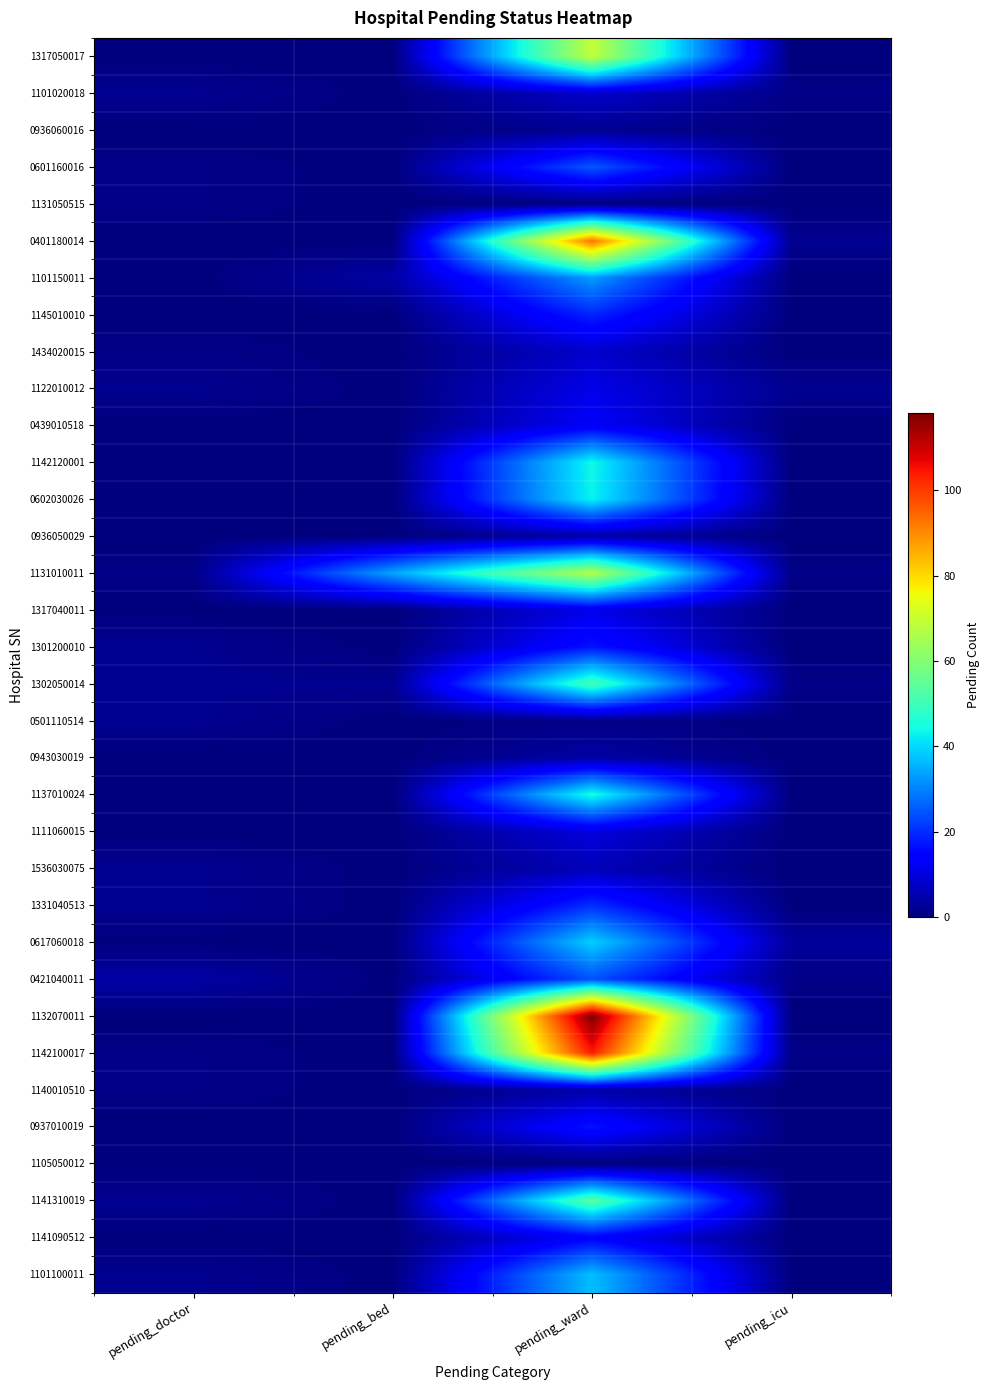

List the series in order of their peak value, highest first.

1132070011, 1142100017, 0401180014, 1317050017, 1131010011, 1141310019, 1302050014, 1137010024, 1142120001, 0602030026, 0617060018, 1101100011, 1101150011, 0601160016, 0421040011, 1331040513, 1145010010, 1301200010, 0937010019, 1141090512, 0439010518, 1122010012, 1317040011, 1111060015, 1101020018, 1434020015, 1536030075, 0936050029, 0943030019, 1140010510, 0936060016, 0501110514, 1131050515, 1105050012